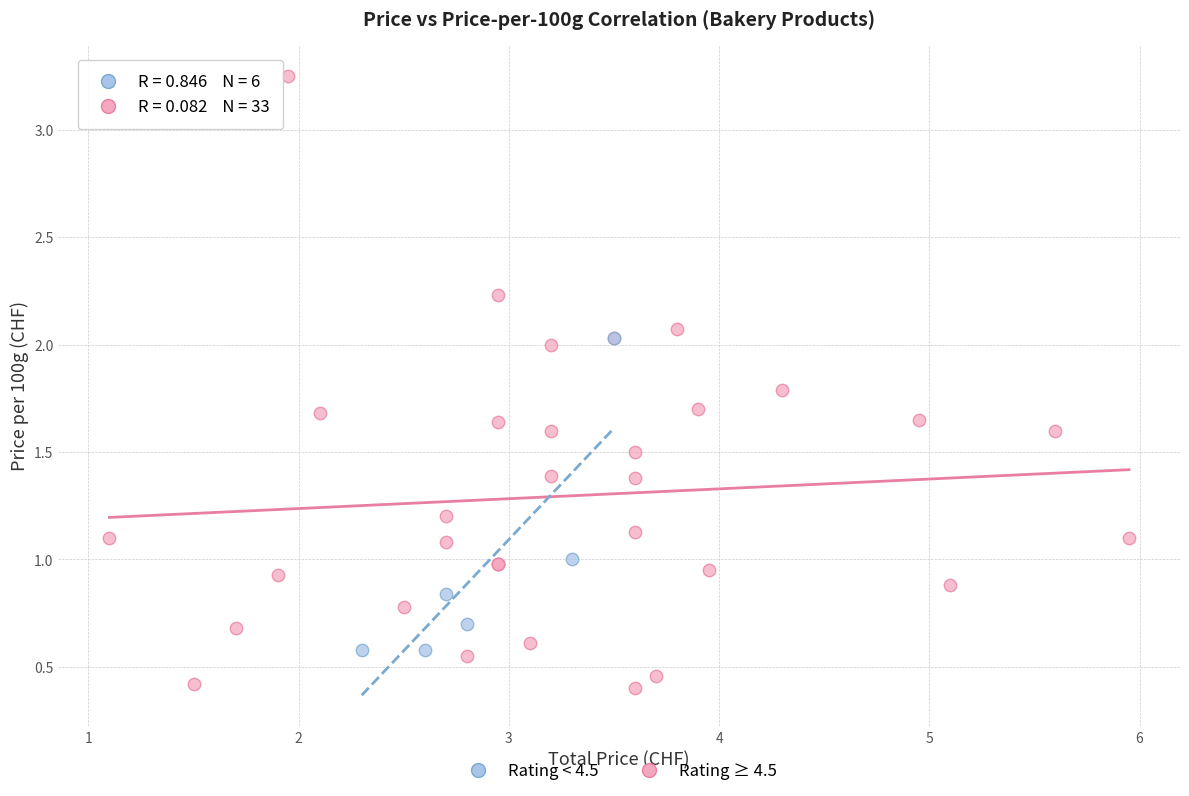

What are all the series names shown in the legend?

Rating < 4.5, Rating ≥ 4.5